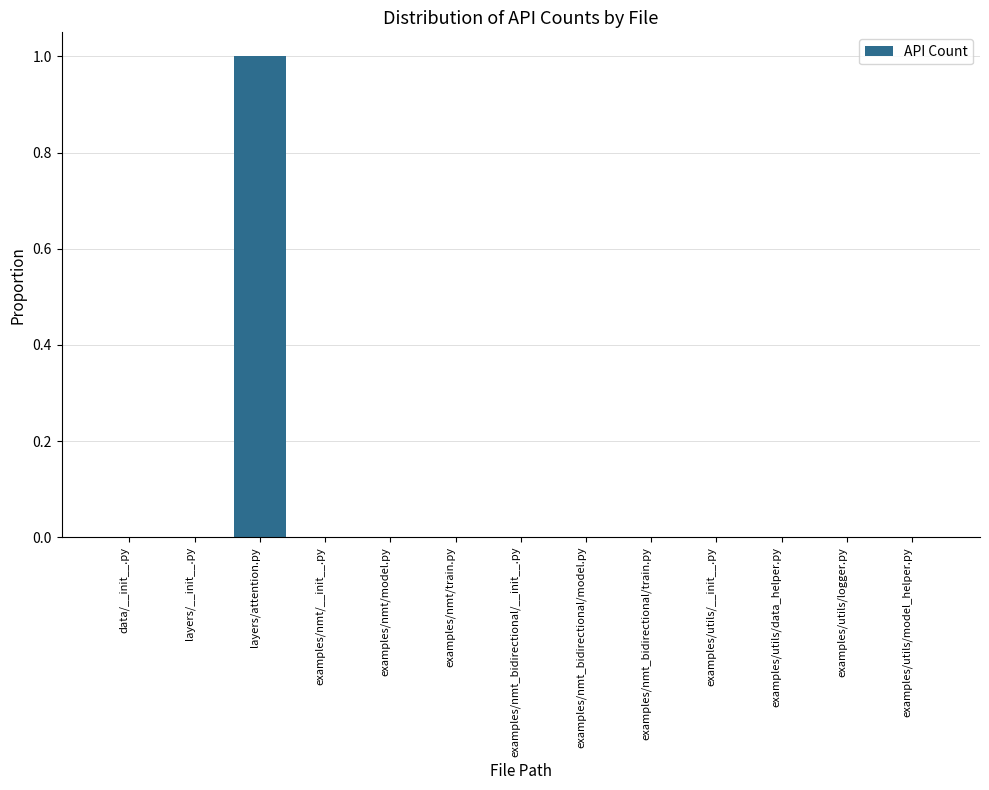

Reading left to right, list all the values displayed in this chart.

0	0	1	0	0	0	0	0	0	0	0	0	0